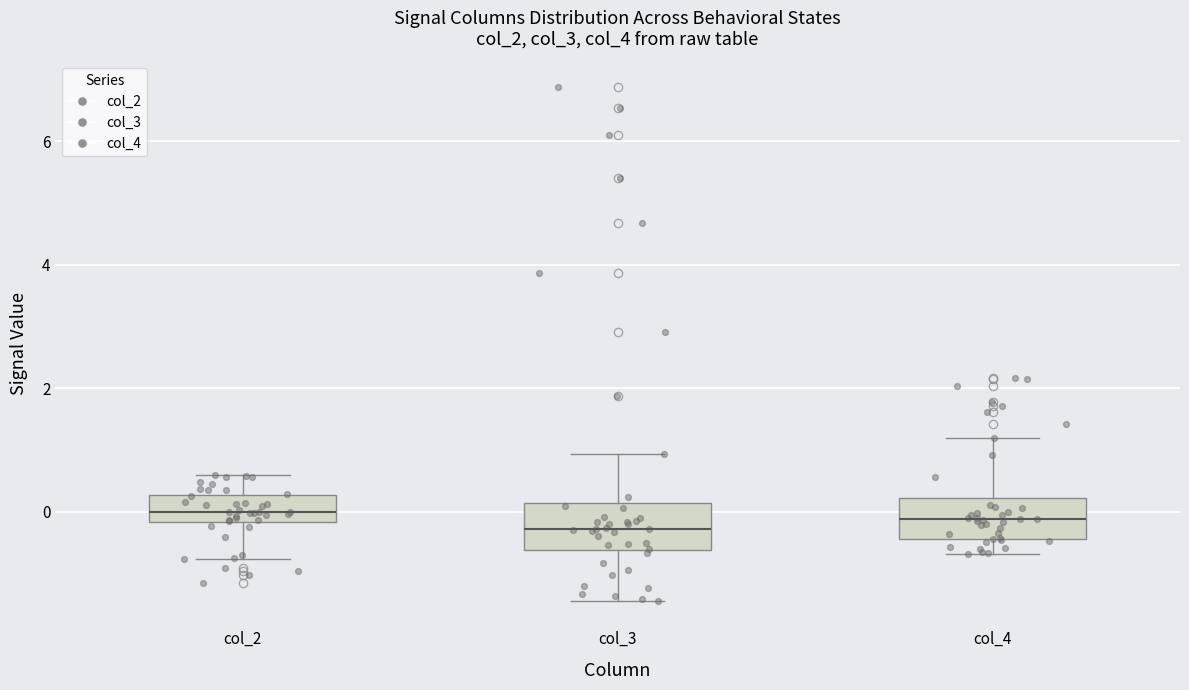

Reading left to right, read every box against the y-axis: the position of its median line, the range the box covers, and the ends of its whiskers. The values are not printed on the chart, so give them approximately, as read against the axis.

col_2: median 0.0, box -0.2 to 0.2, whiskers -0.8 to 0.6
col_3: median -0.2, box -0.6 to 0.2, whiskers -1.4 to 1.0
col_4: median -0.2, box -0.4 to 0.2, whiskers -0.6 to 1.2